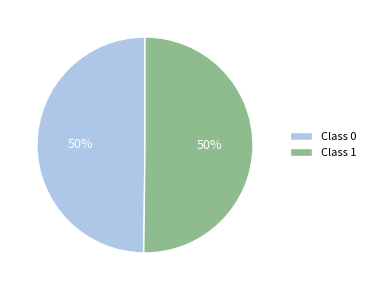

True or false: Class 0 accounts for 50% of the total.

True